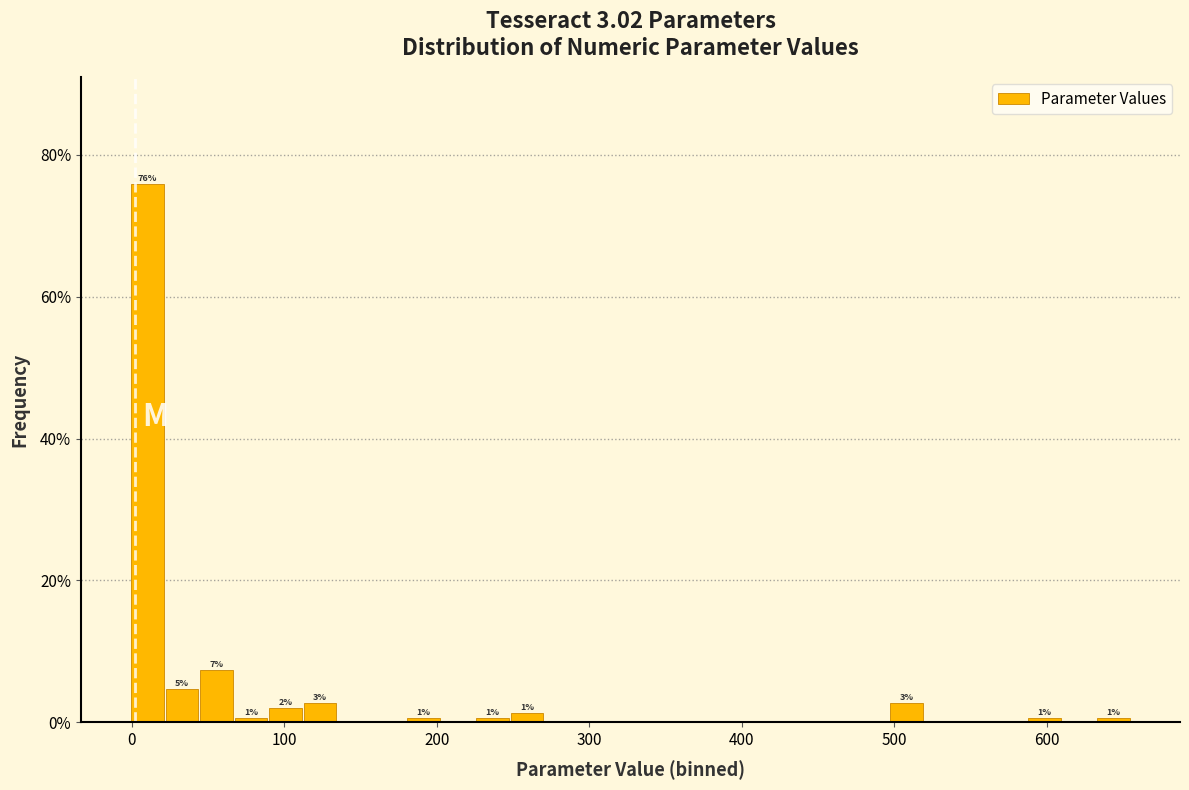

Around what value on the x-axis is the tallest bar? Give the approximate position of its centre, as read against the axis.

10